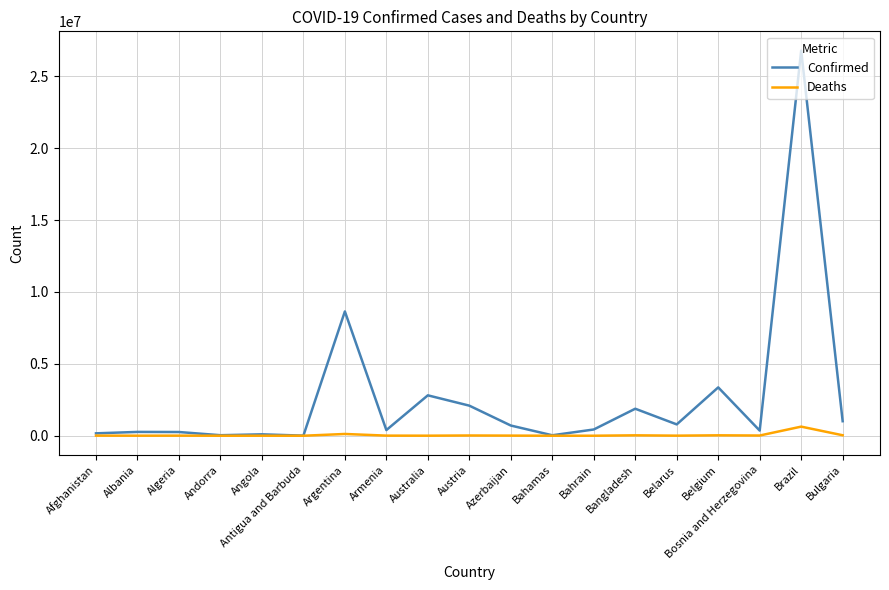

Which series has the largest range (max minus min)?

Confirmed